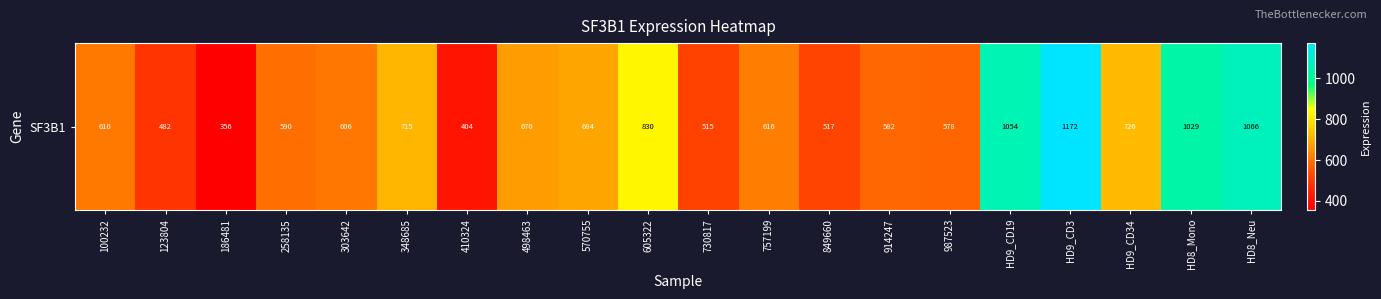

Reading left to right, extract all data points from this chart.

100232=610.4	123804=482.3	186481=356.2	258135=590.4	303642=606.2	348685=715.0	410324=404.5	498463=670.0	570755=683.7	605322=829.6	730817=514.9	757199=616.3	849660=517.4	914247=582.5	987523=578.1	HD9_CD19=1054.5	HD9_CD3=1172.5	HD9_CD34=725.7	HD8_Mono=1029.2	HD8_Neu=1065.7